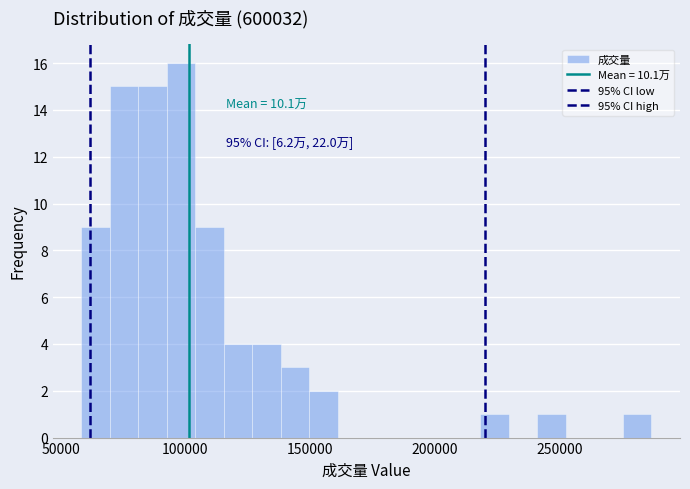

Read against the x-axis, roughly where is the centre of the tallest bar?

100000